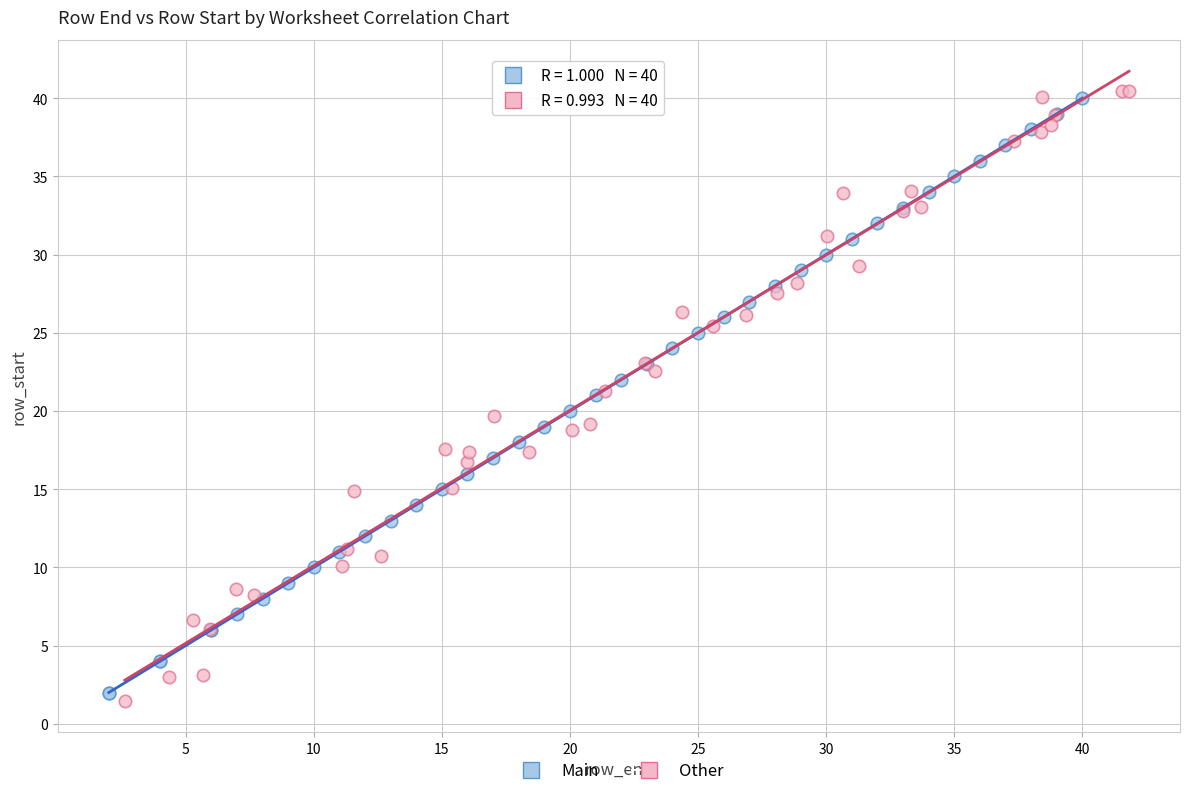

Which series reaches the maximum Y coordinate?

Other